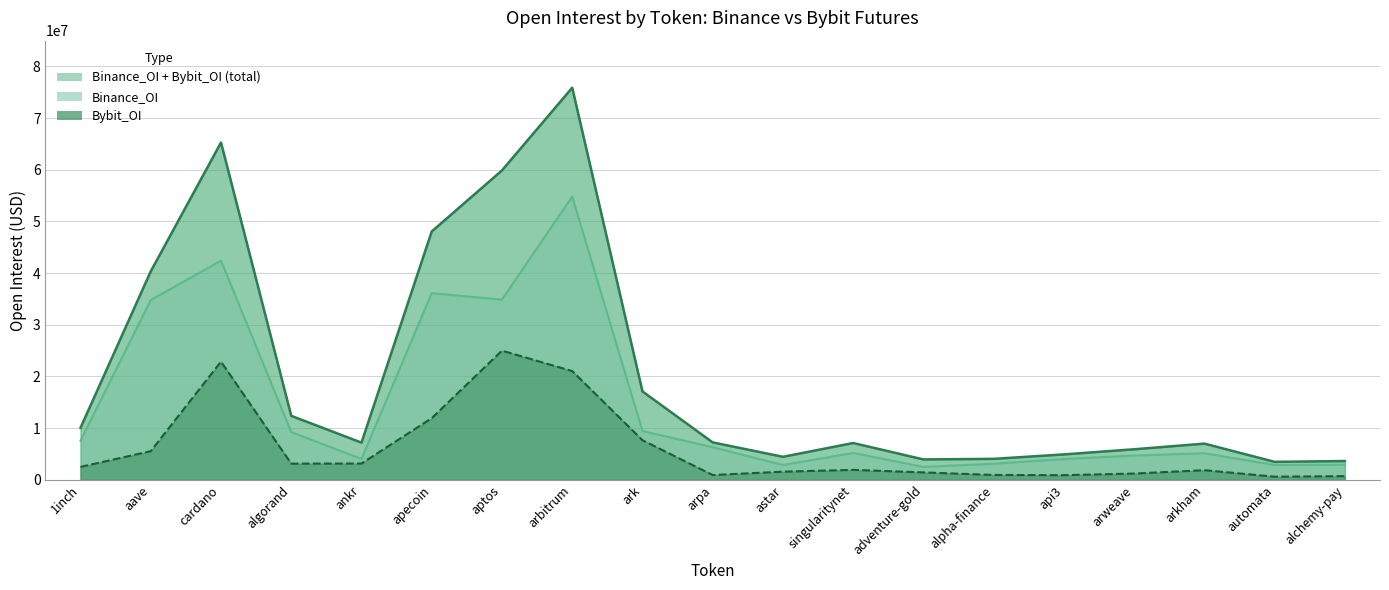

Does the chart have visible grid lines?

Yes